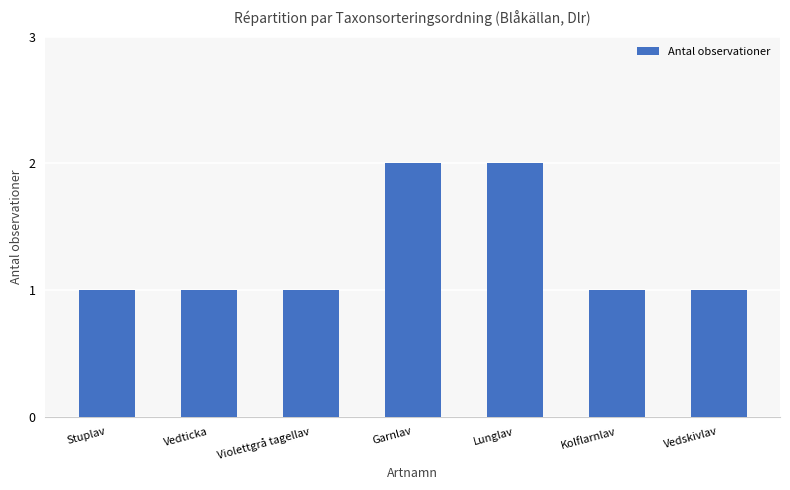

What is the sum of the values at Vedticka and Violettgrå tagellav?

2